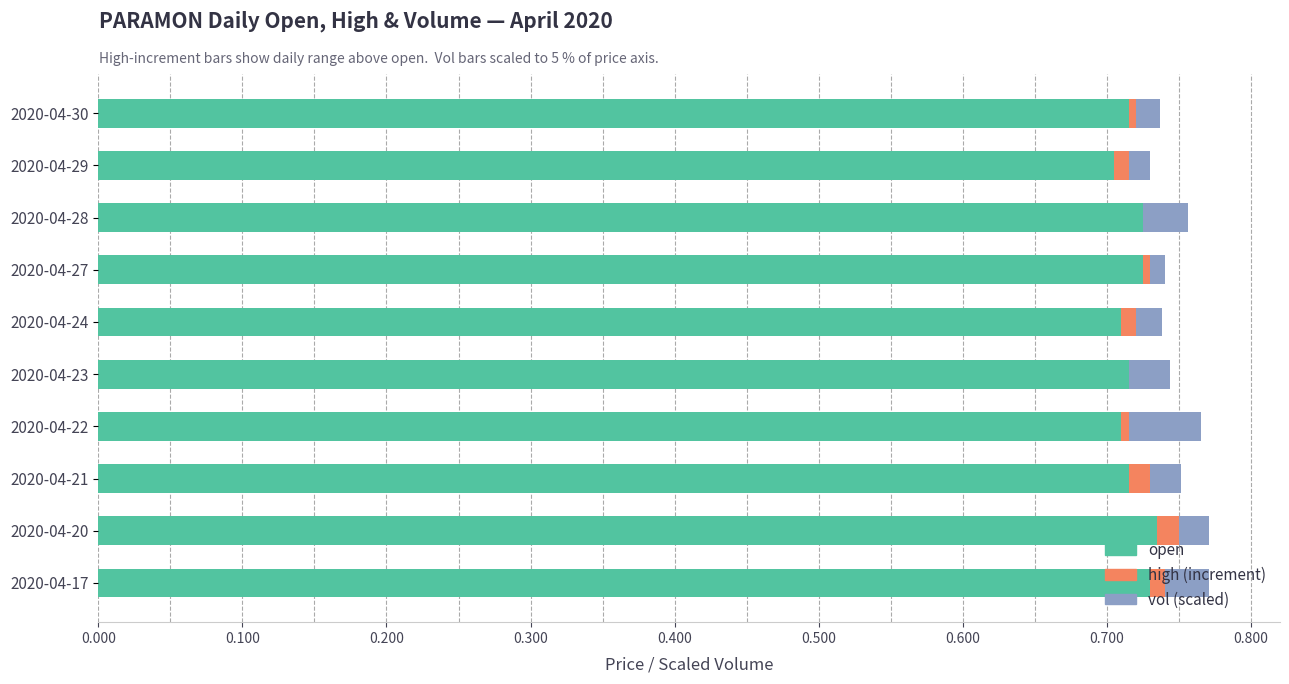

True or false: open has a value of 0.7 at 2020-04-23.

True